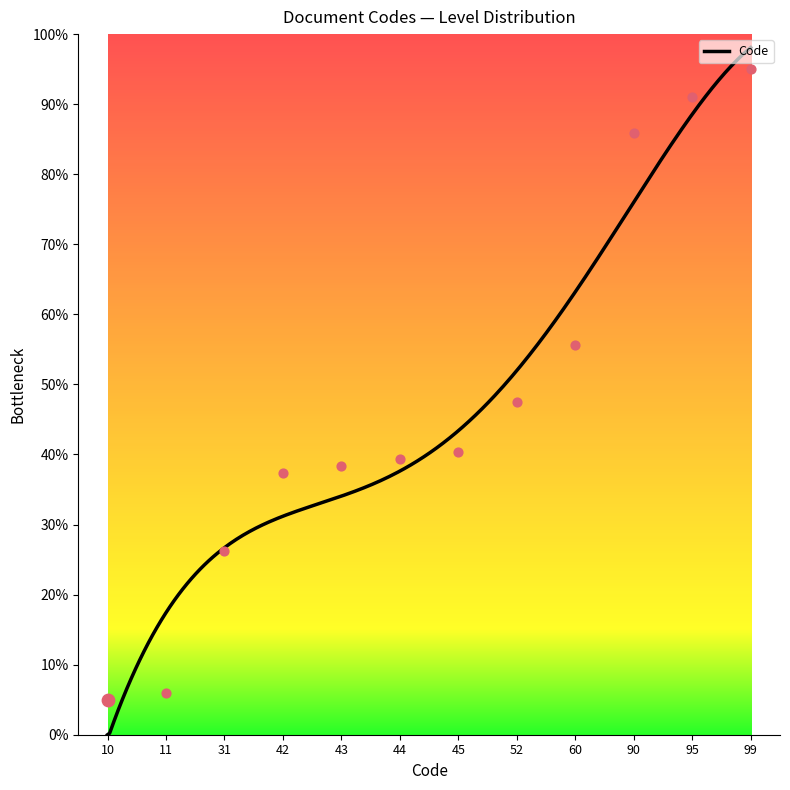

Approximately how many times larger is the value at 45 compared to 43?

1.1